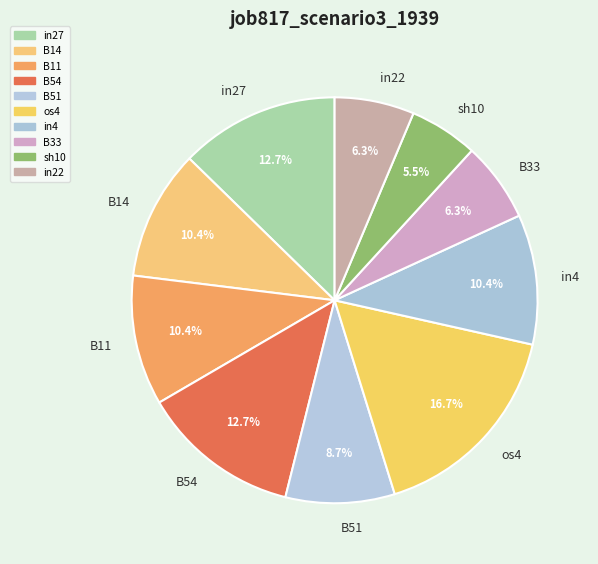

How many segments does this pie chart have?

10